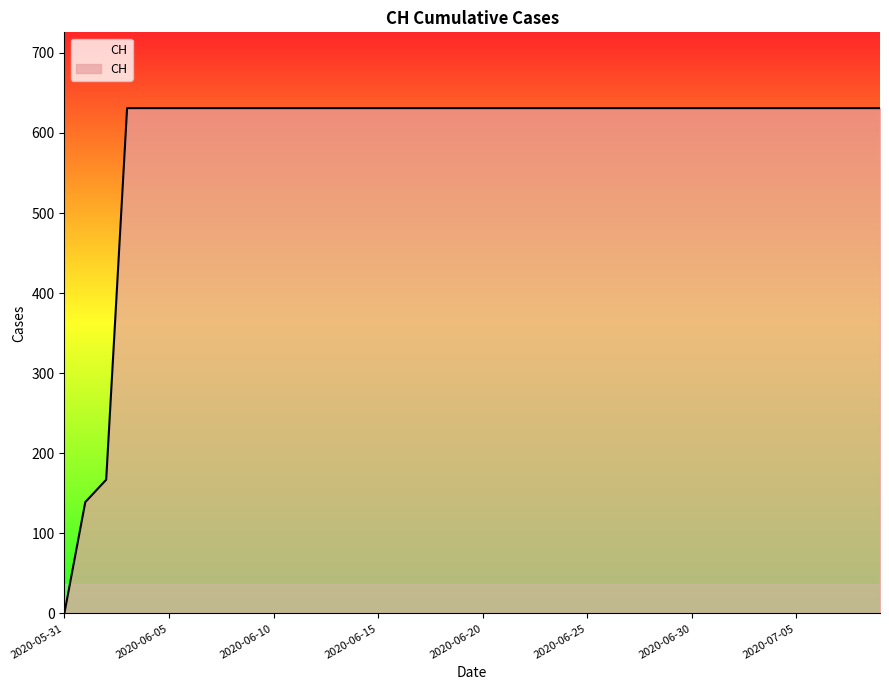

What is the greatest value displayed?

631